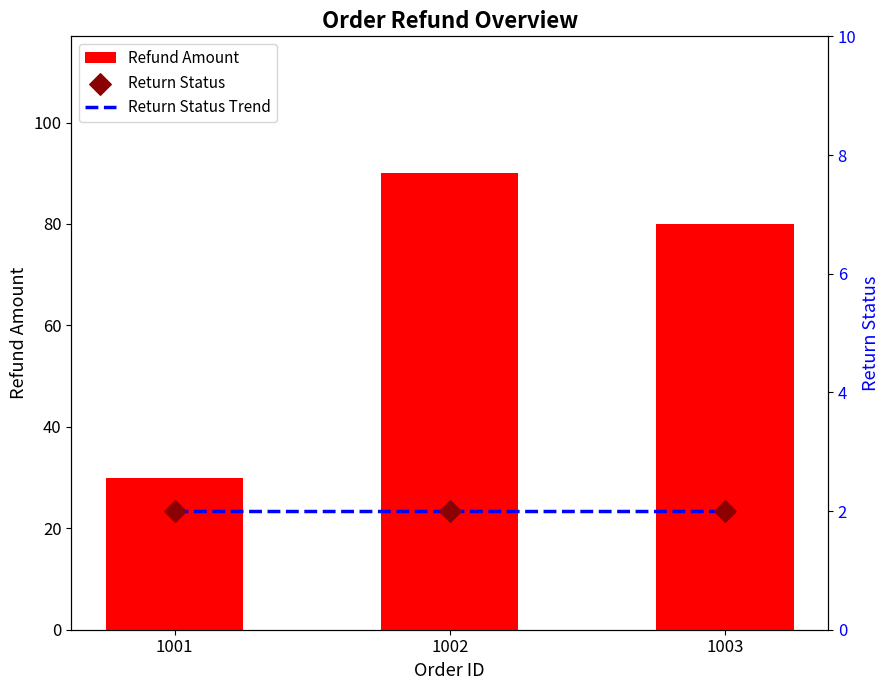

What is the total value across all series at 1002?

94